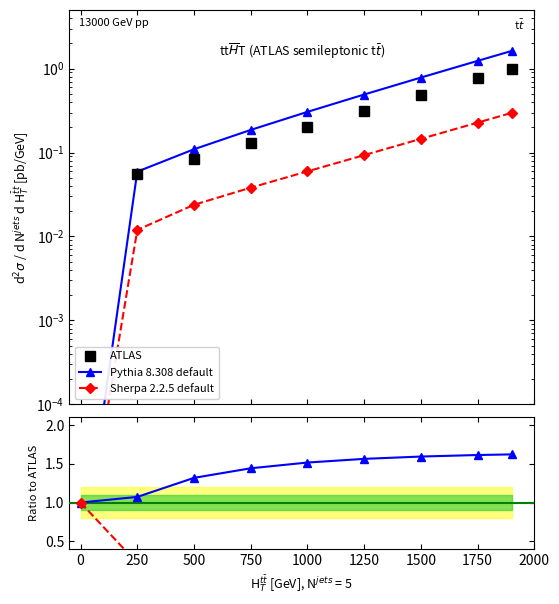

What is the difference between the ATLAS values at 1500 and 250?

0.4